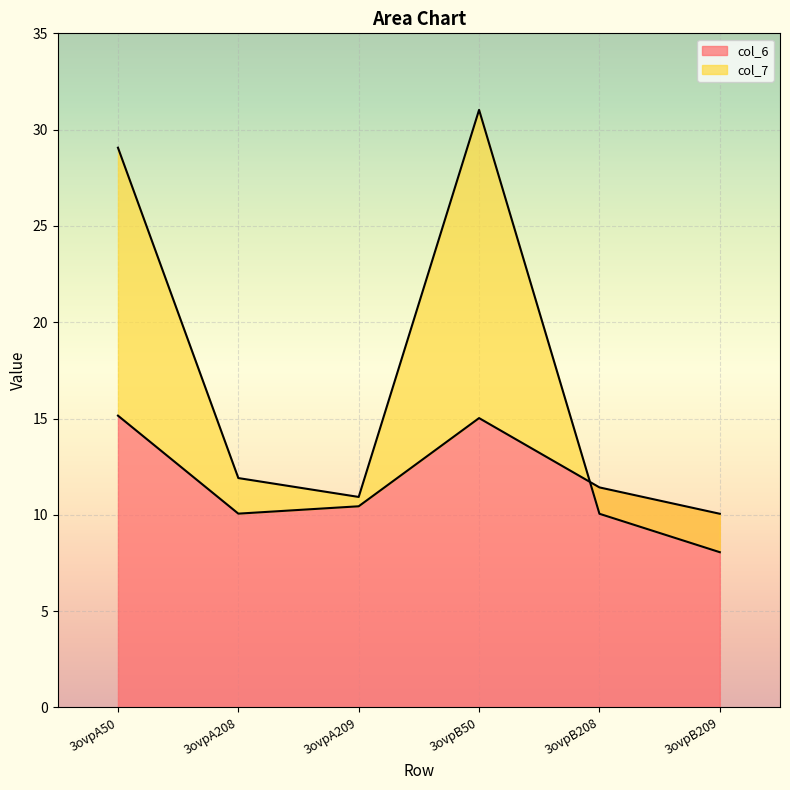

Where is col_6 nearest to the value 12?

3ovpB208